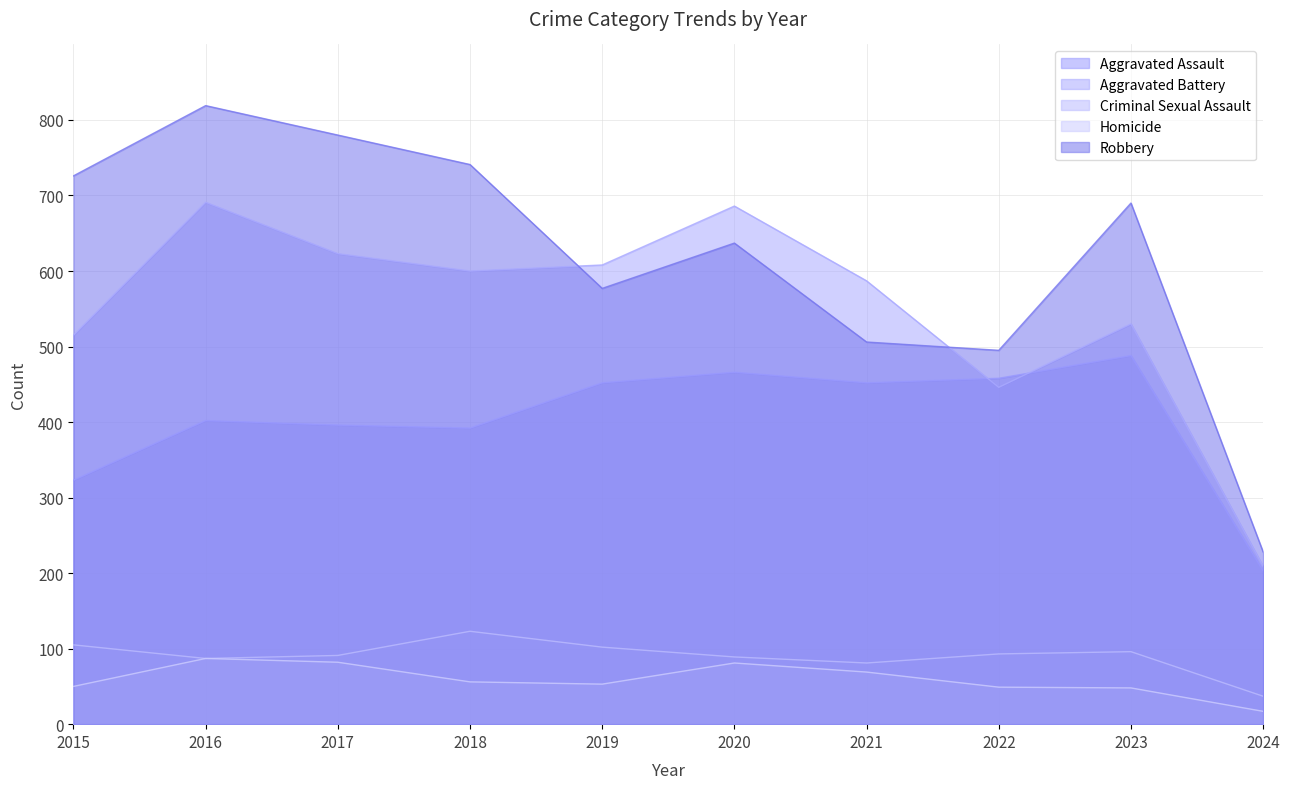

At which label does Robbery reach its minimum?

2024